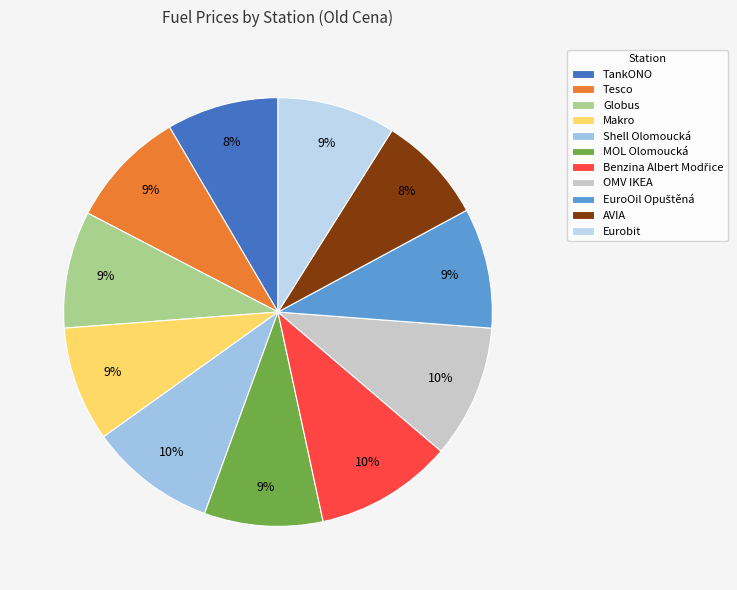

The Eurobit slice represents 1% of the pie. True or false?

False